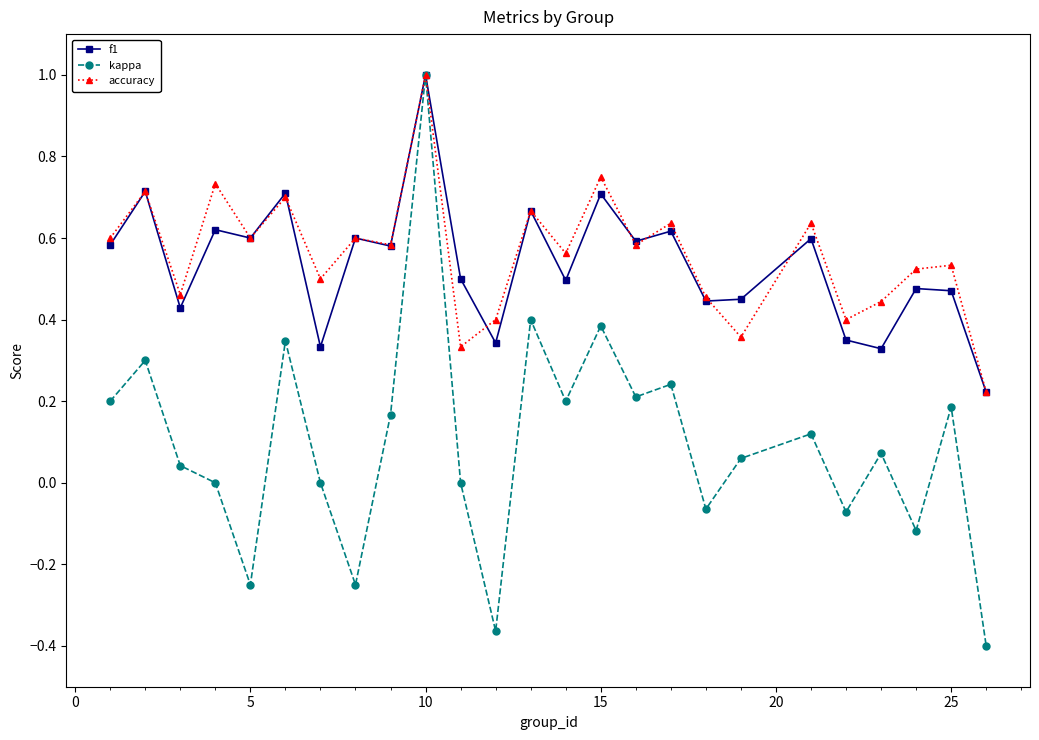

True or false: f1 has more than 1 points higher than both neighbors.

True